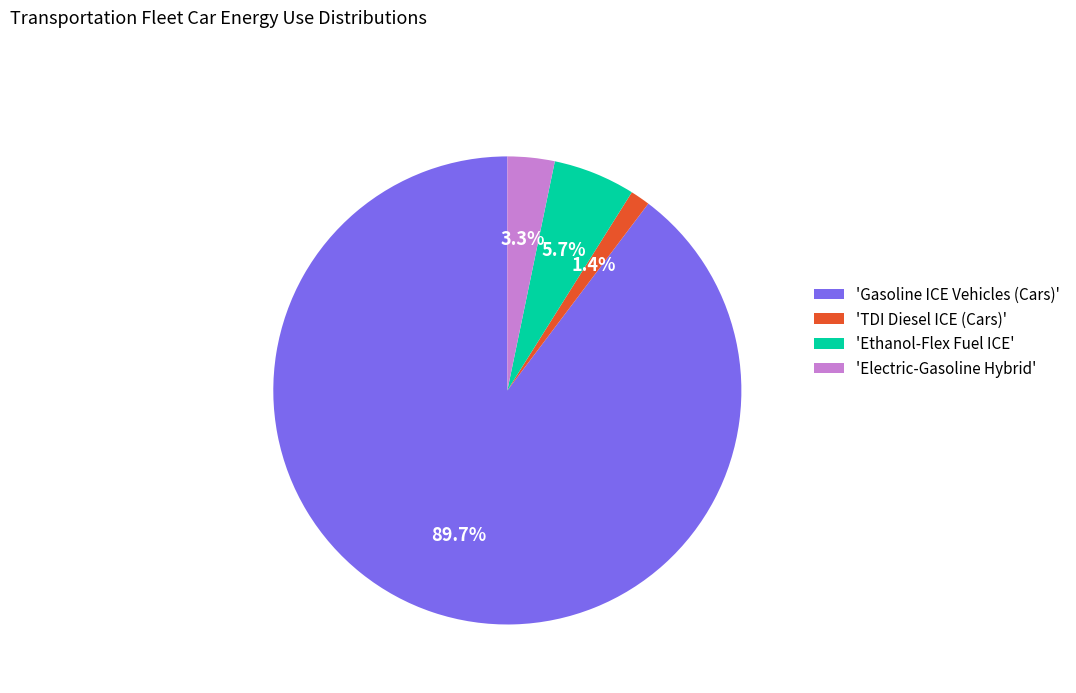

How many slices are in this pie chart?

4